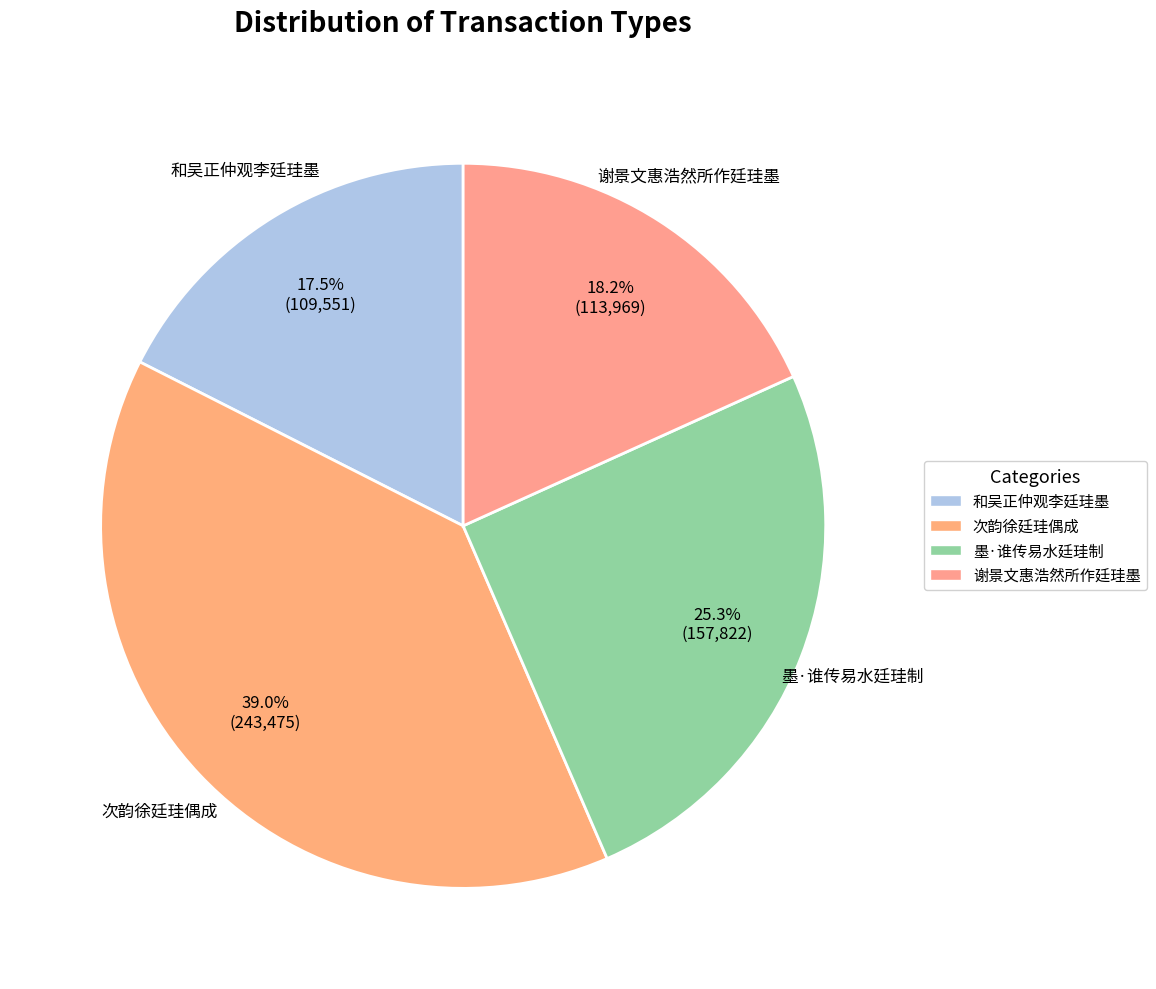

Combined, what portion of the pie is 次韵徐廷珪偶成 and 和吴正仲观李廷珪墨?

56.5%